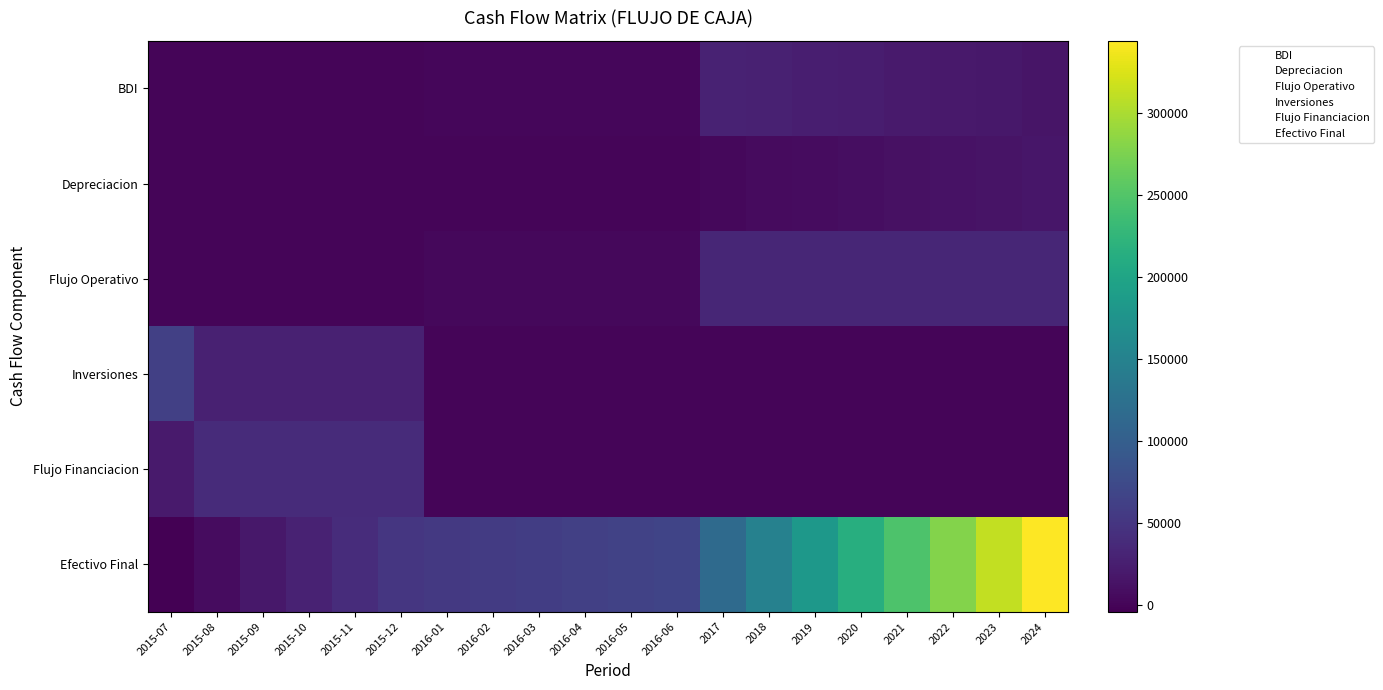

How many categories are shown in the chart?

20